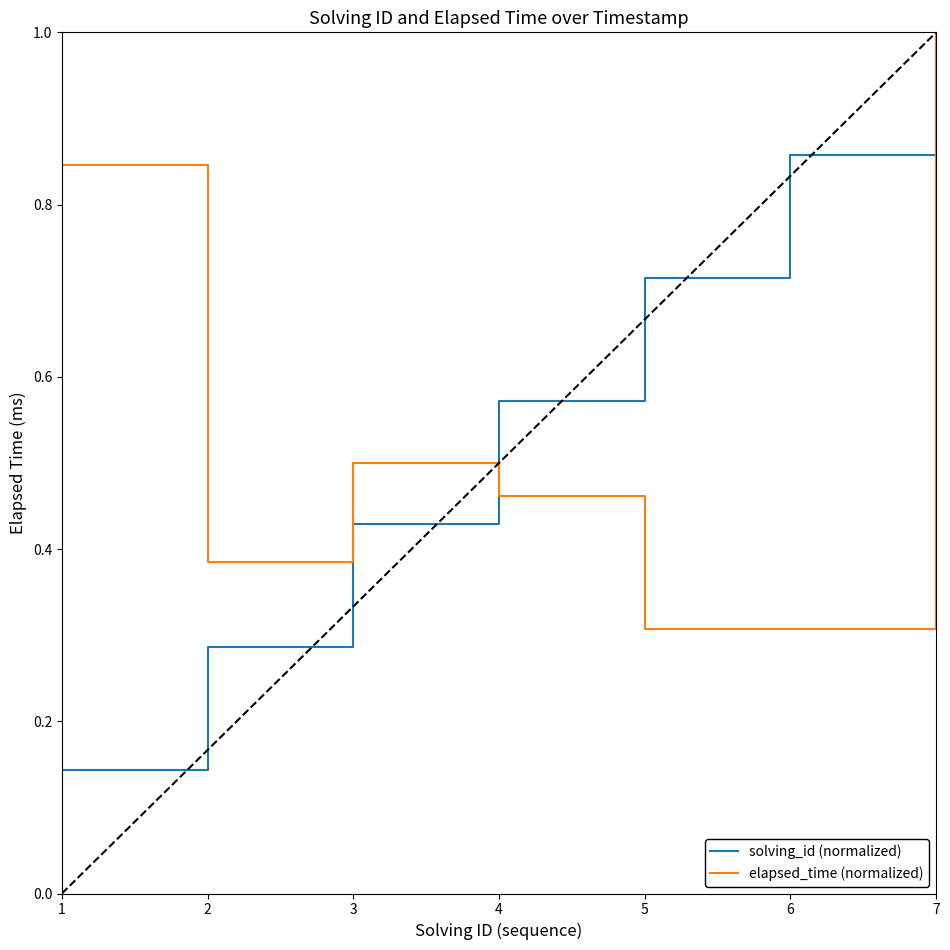

Between which two adjacent categories do solving_id (normalized) and elapsed_time (normalized) first intersect?

3 and 4